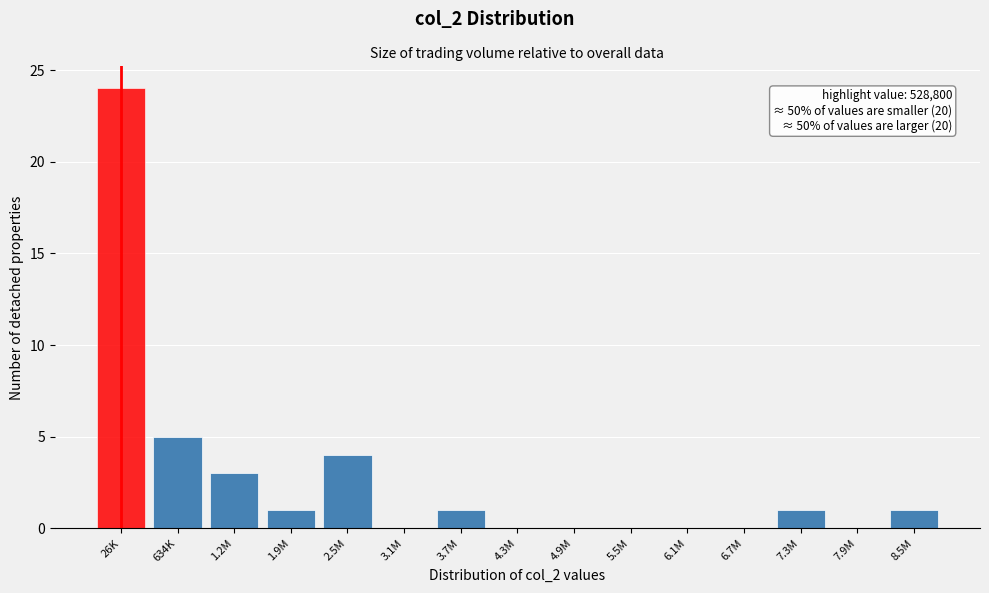

Reading left to right, list all the values displayed in this chart.

26K=24	634K=5	1.2M=3	1.9M=1	2.5M=4	3.1M=0	3.7M=1	4.3M=0	4.9M=0	5.5M=0	6.1M=0	6.7M=0	7.3M=1	7.9M=0	8.5M=1